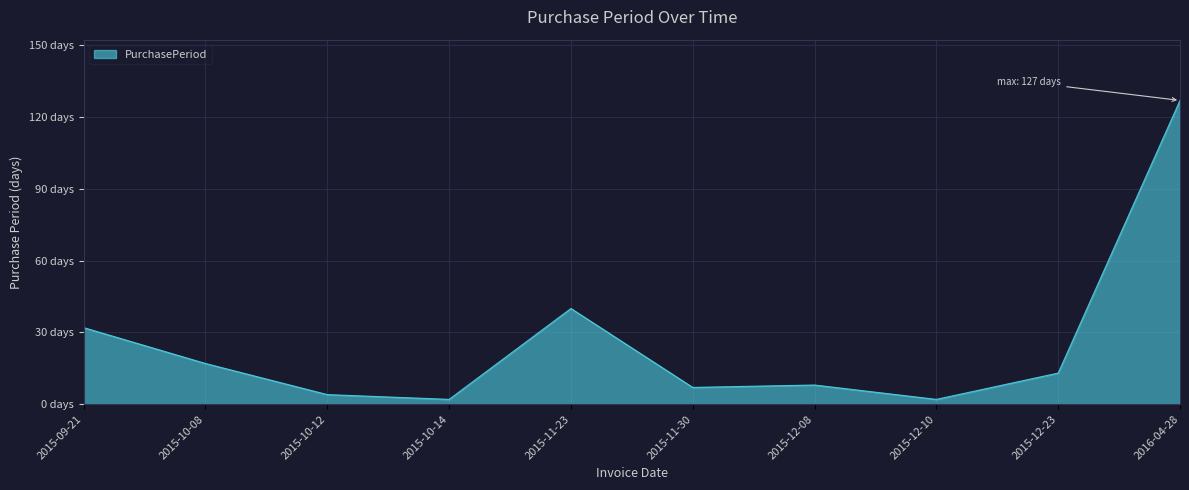

Which category has the highest value across all series?

2016-04-28